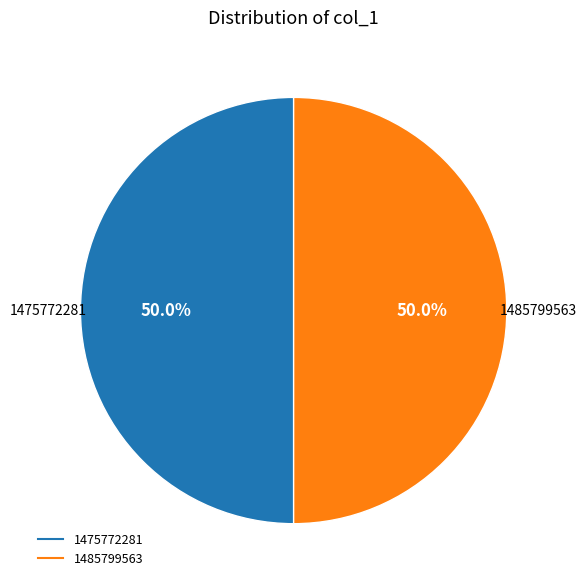

What is the ratio of the value at 1485799563 to the value at 1475772281?

1.0